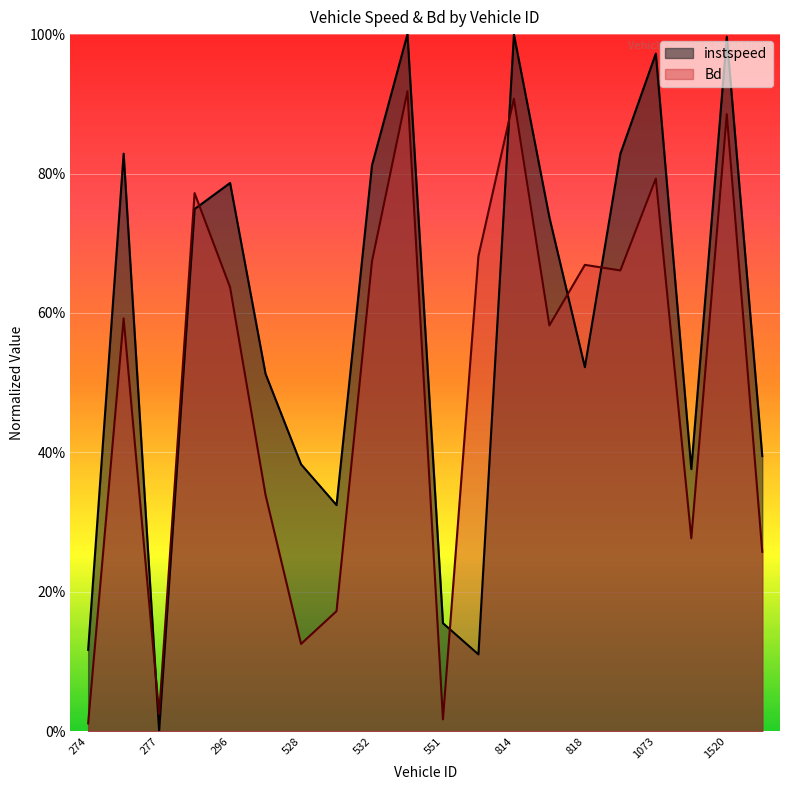

What position from the left is 296.0?

5